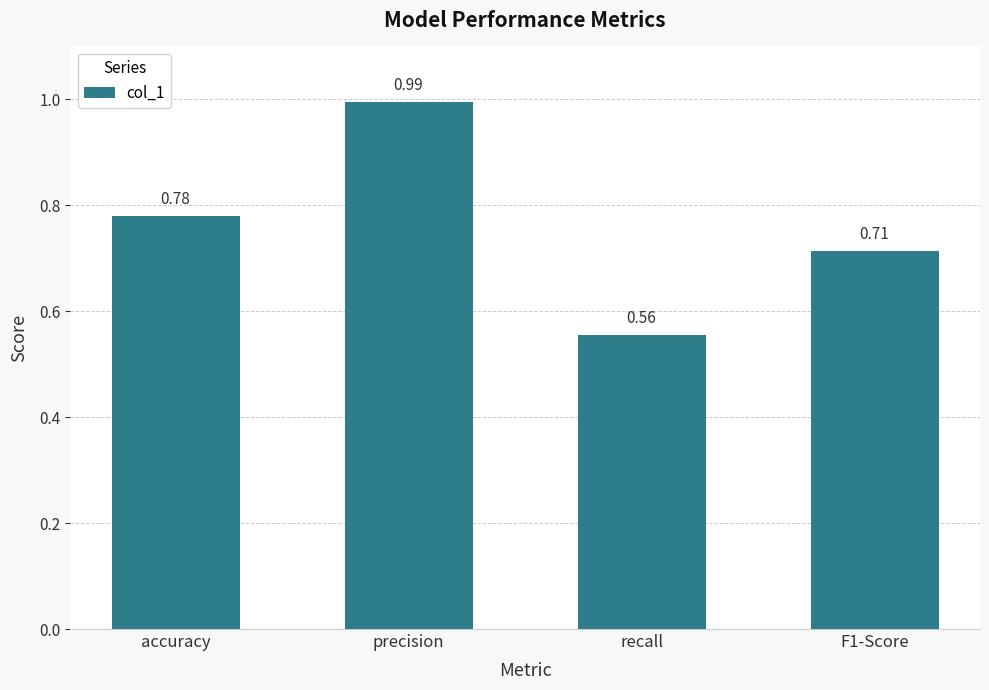

What is the label of the 2nd bar from the left?

precision